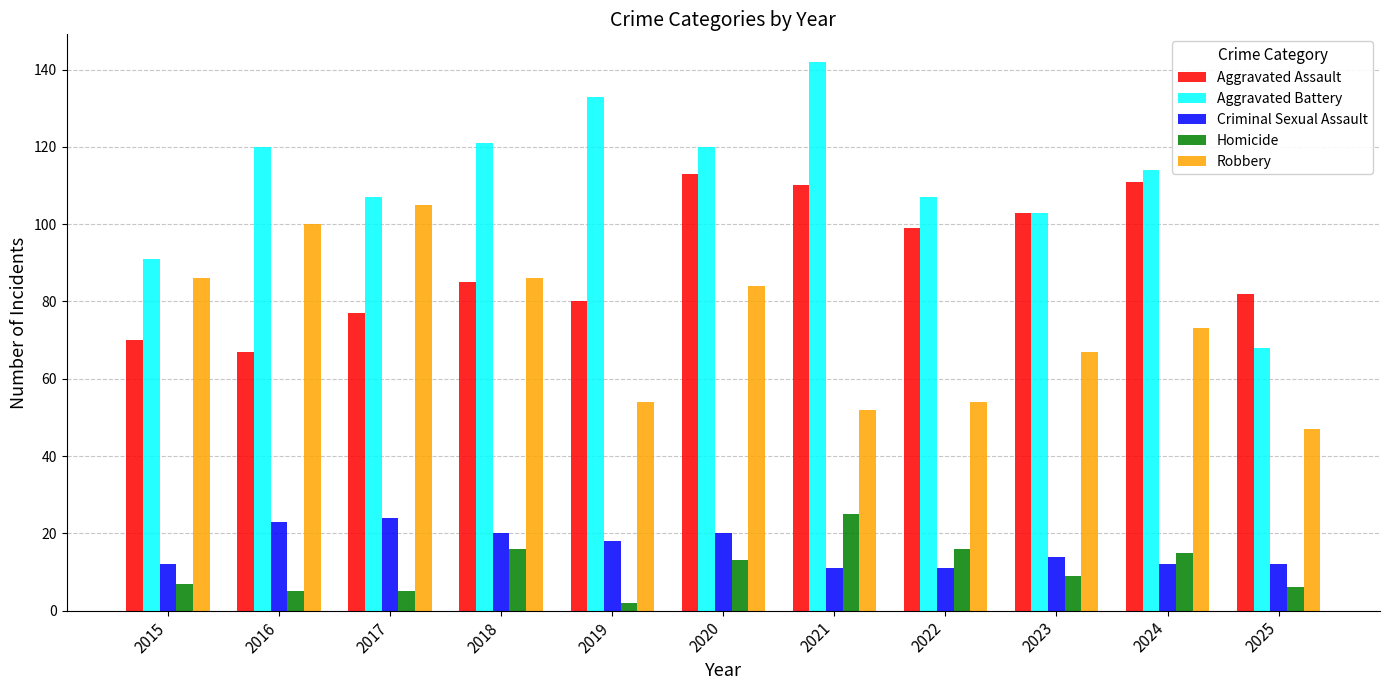

At which category is the sum across all series the highest?

2020